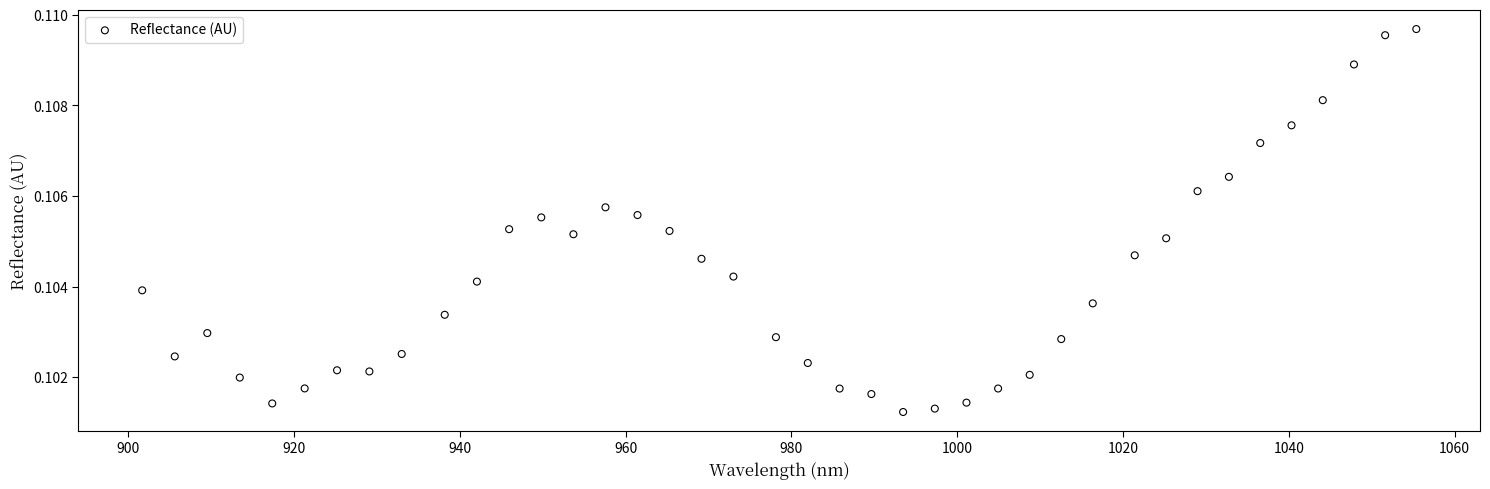

What is the range of X values (max minus min)?

153.7